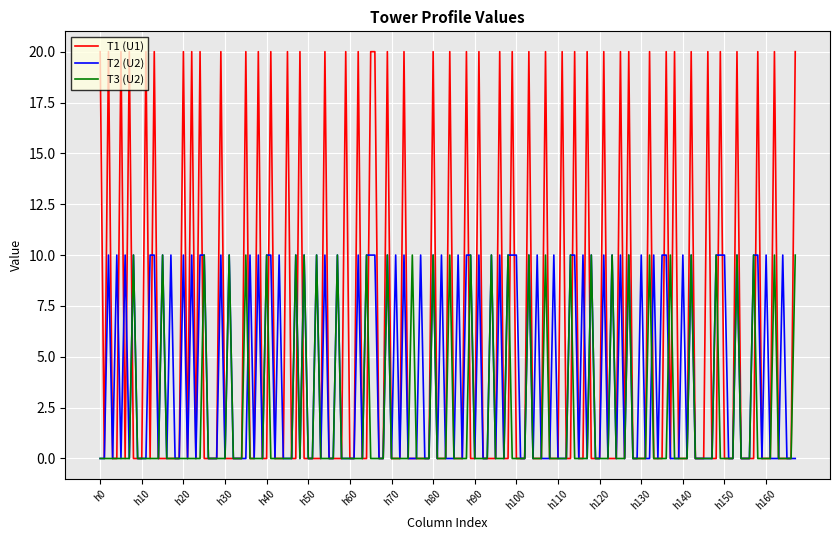

Count the number of categories in the chart.

168